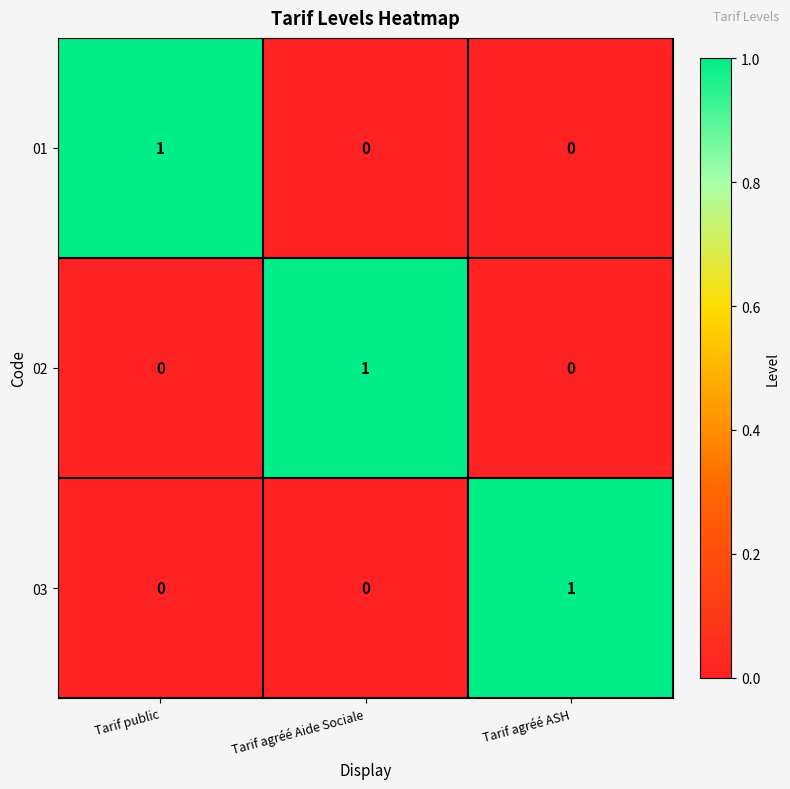

At how many categories does at least one series exceed 0?

3